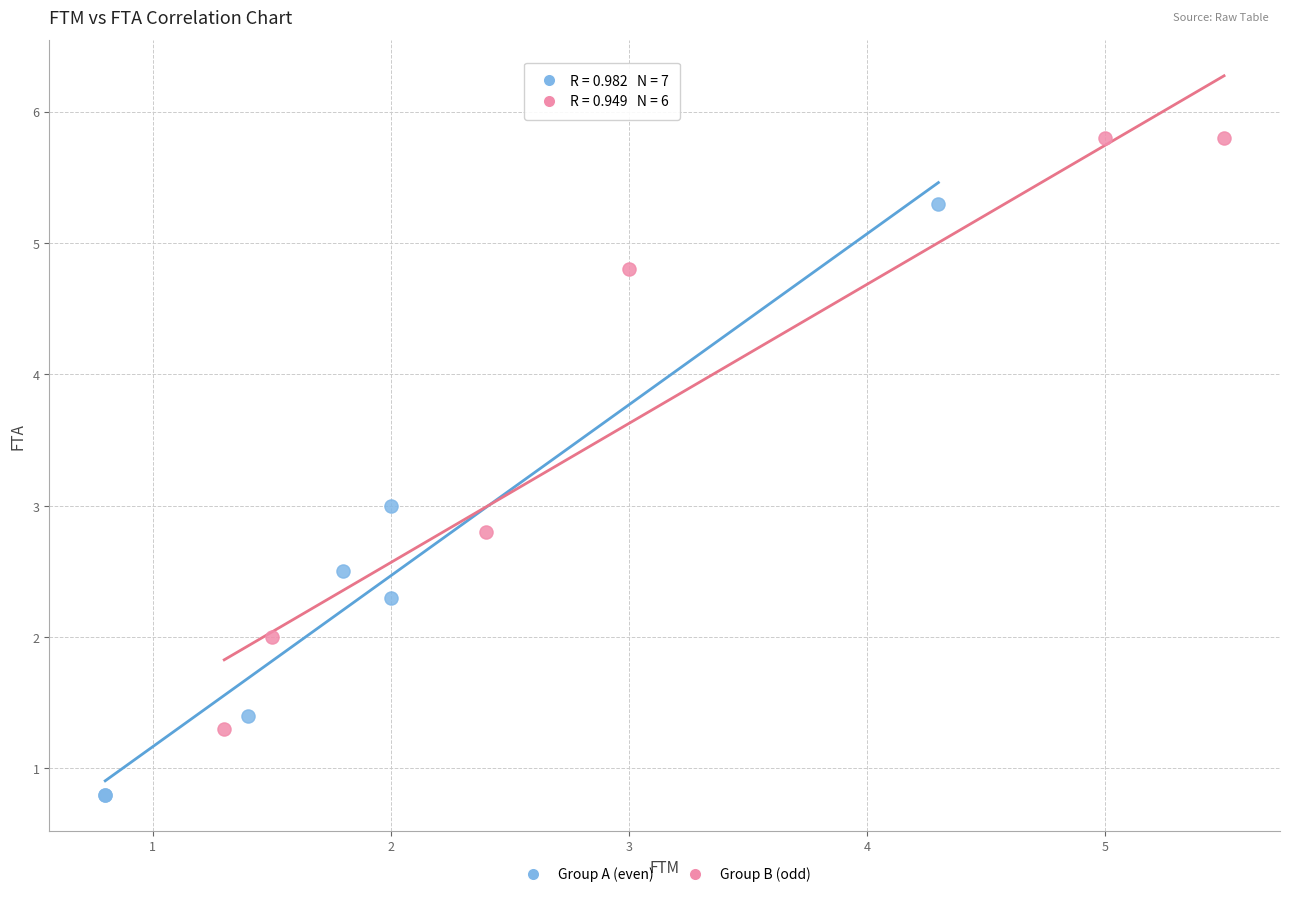

What are all the series names shown in the legend?

Group A (even), Group B (odd)